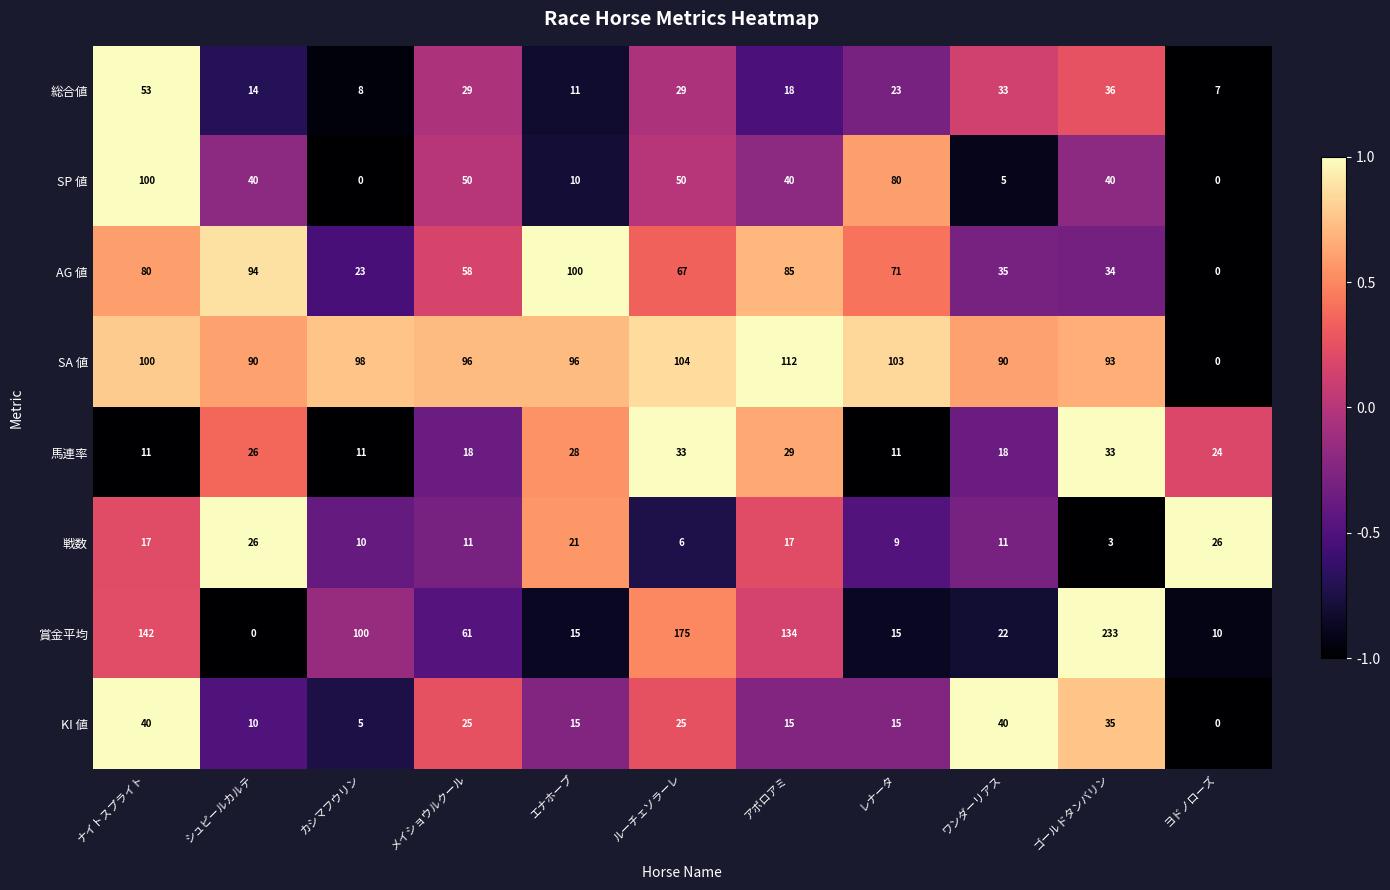

The 総合値 series shows 2 at ヨドノローズ. True or false?

False